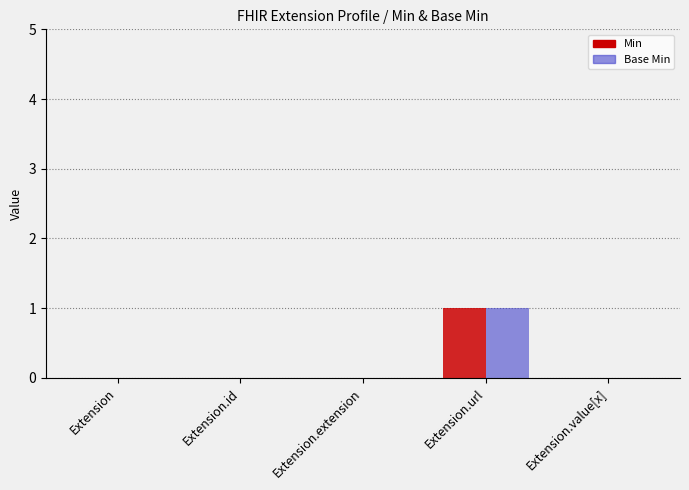

Count the number of categories in the chart.

5